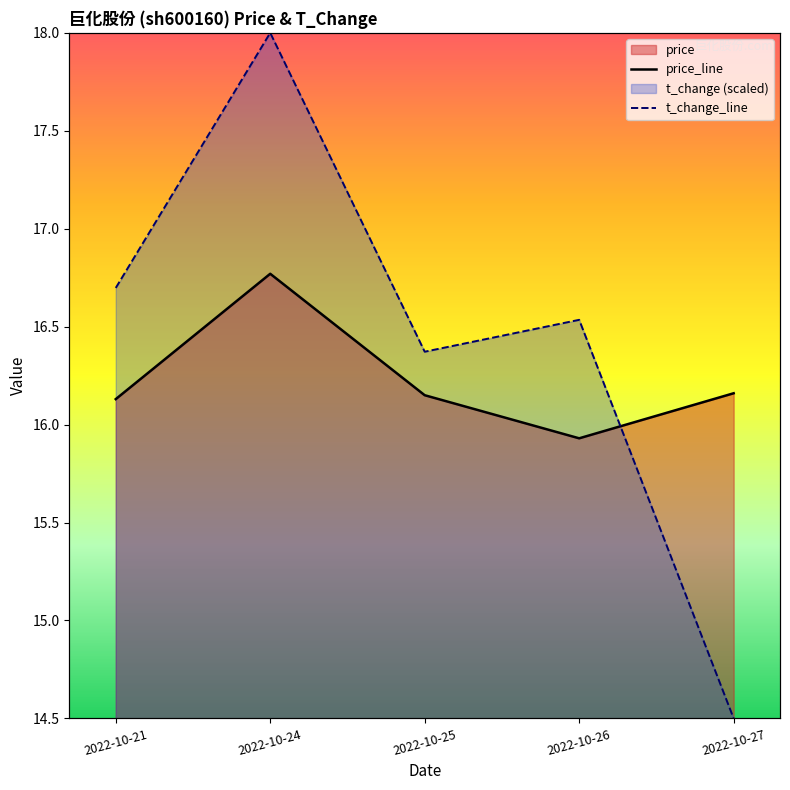

What is the sum of all price_line values?

81.1